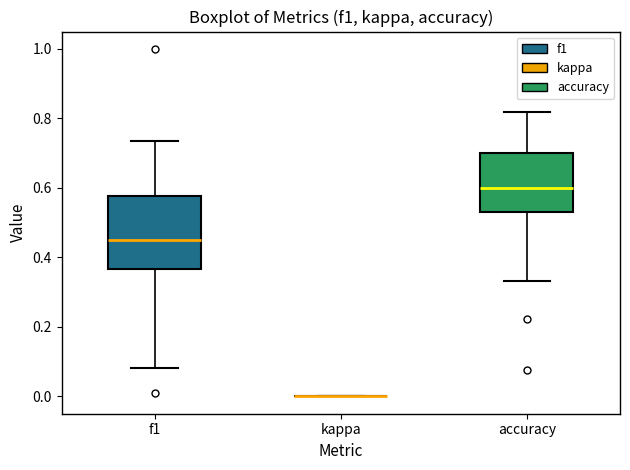

Which box is the tallest, from its lower edge to its upper edge?

f1